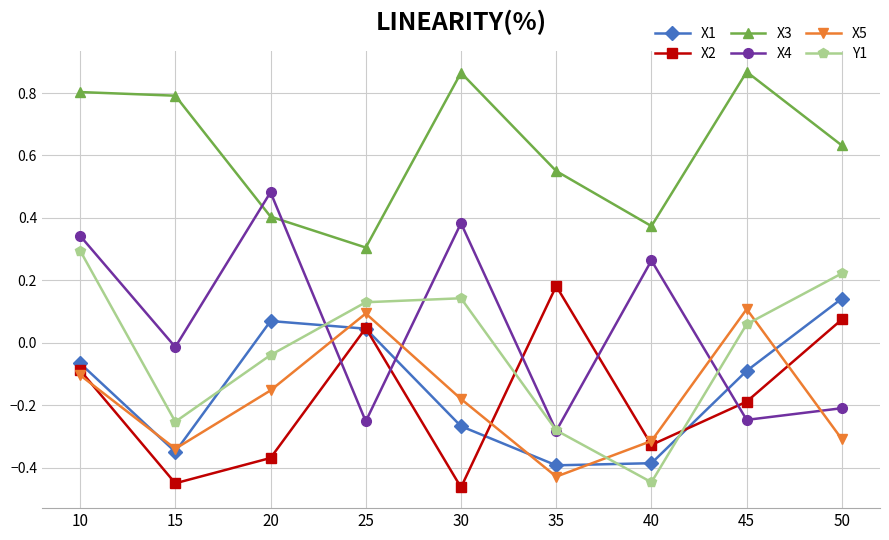

True or false: X1 has a value of -0.2 at 40.

False